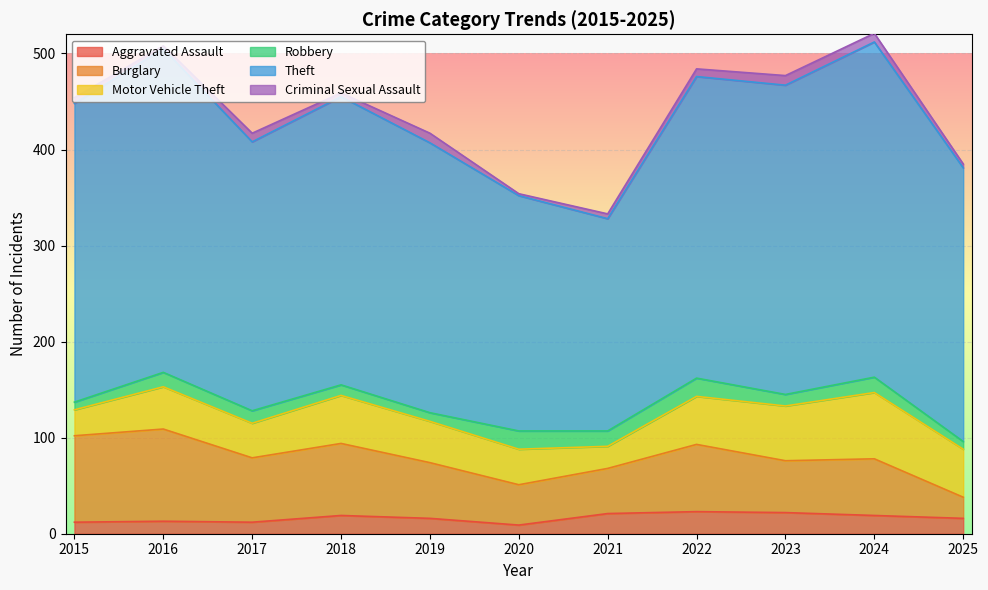

True or false: Robbery and Burglary cross at least once.

False